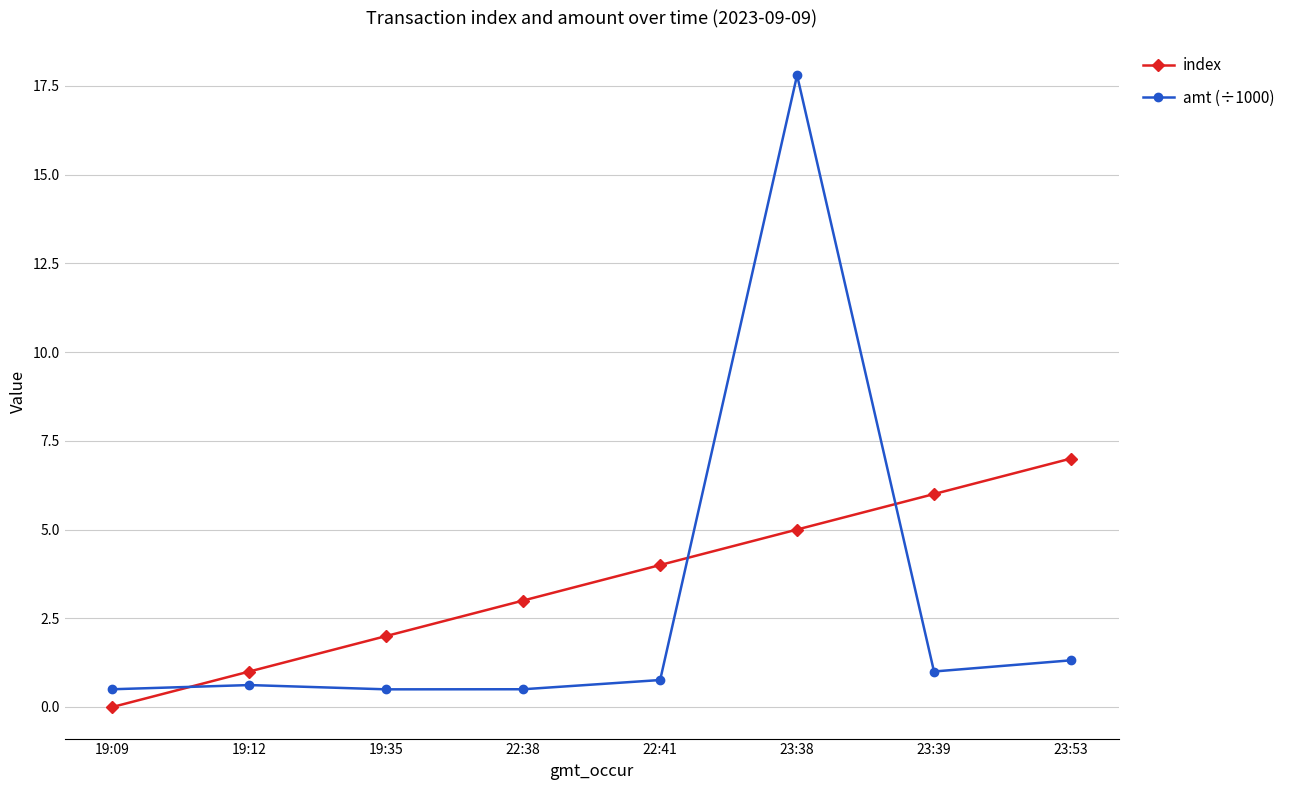

Which series has the widest spread of values?

amt (÷1000)